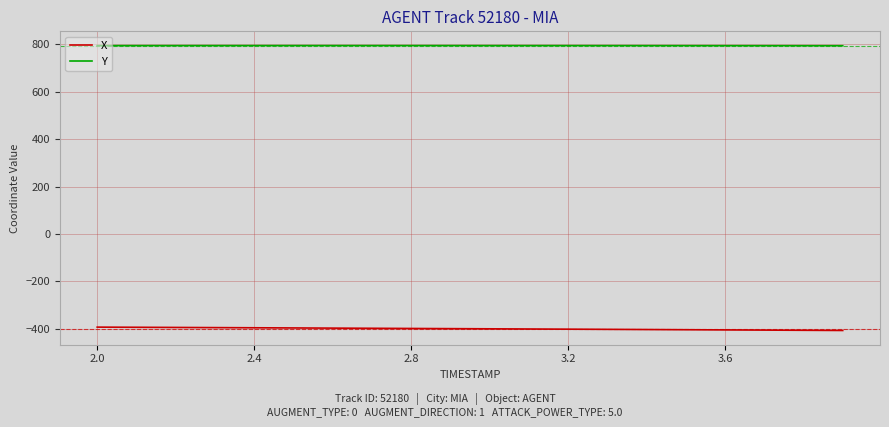

What is the smallest value displayed?

-406.6